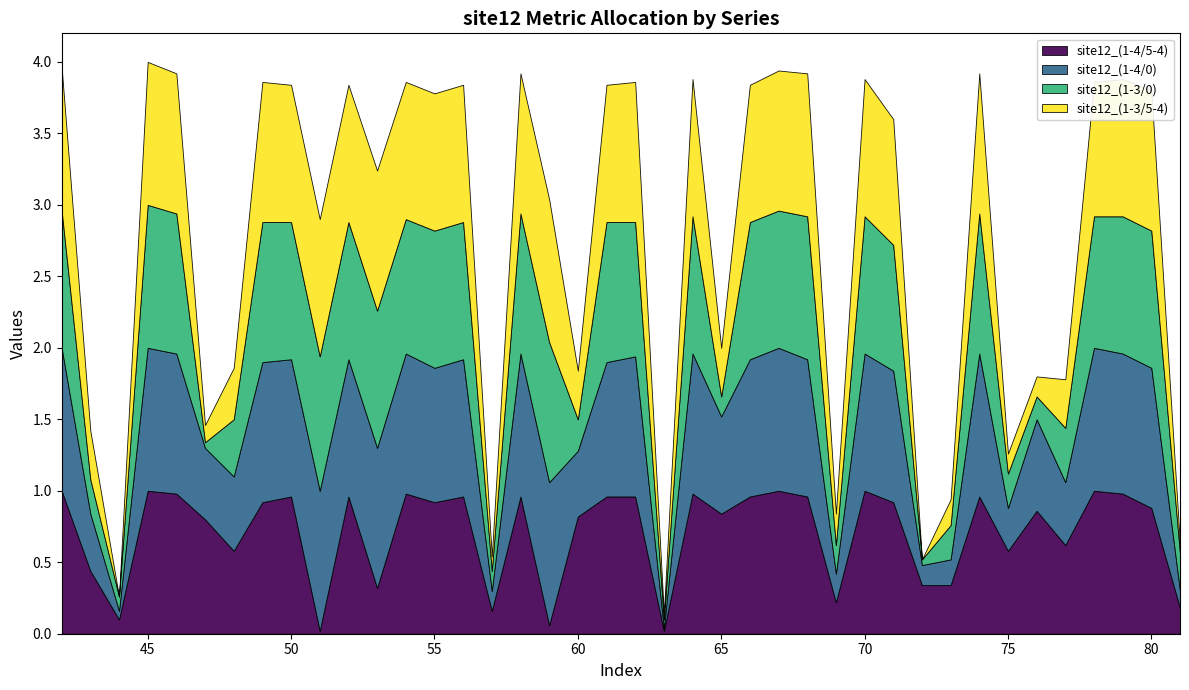

What is the highest value of the site12_(1-4/5-4) series?

1.0